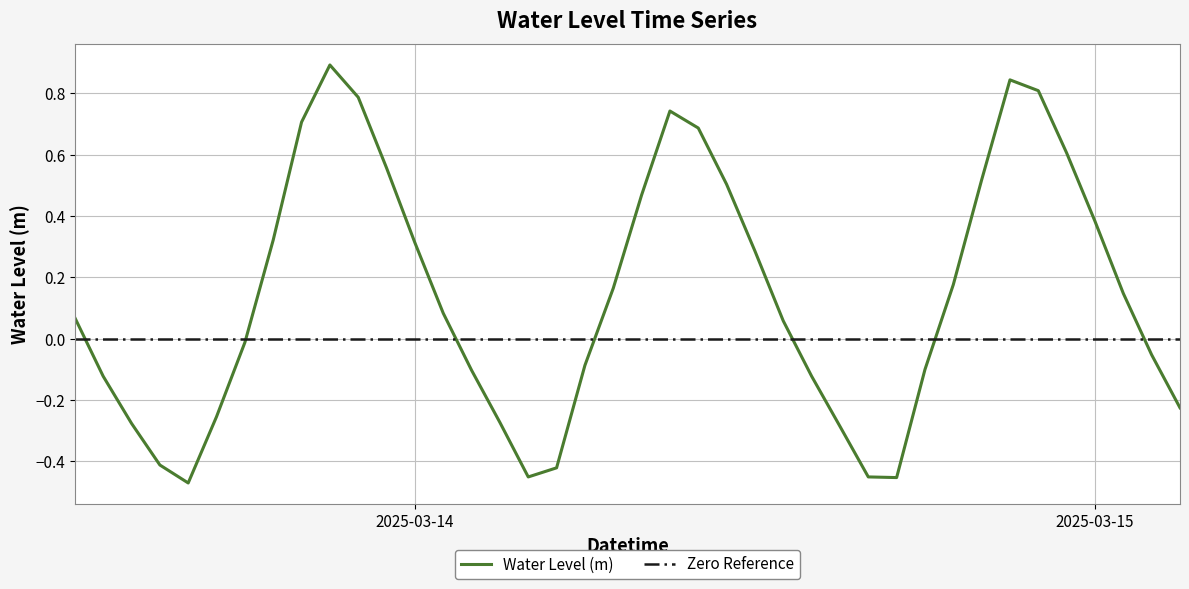

Reading left to right, transcribe all the data shown in this chart.

0.1	-0.1	-0.3	-0.4	-0.5	-0.3	-0.0	0.3	0.7	0.9	0.8	0.6	0.3	0.1	-0.1	-0.3	-0.5	-0.4	-0.1	0.2	0.5	0.7	0.7	0.5	0.3	0.1	-0.1	-0.3	-0.5	-0.5	-0.1	0.2	0.5	0.8	0.8	0.6	0.4	0.1	-0.1	-0.2